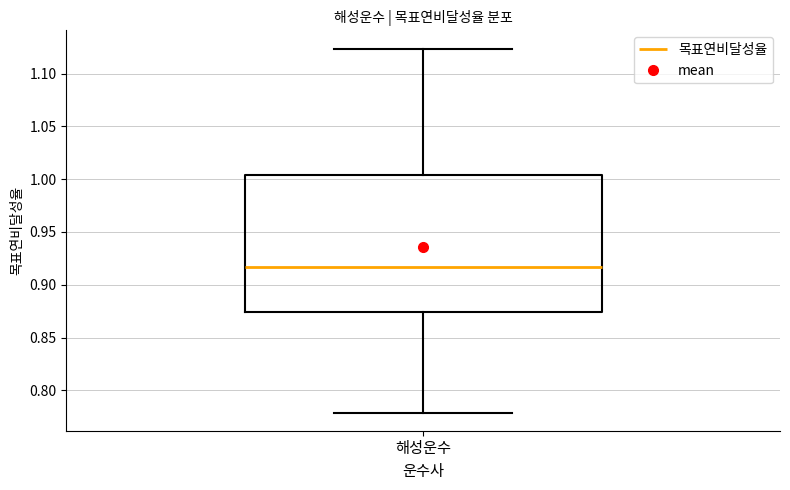

Transcribe this box plot: give where the median line is, the range the box spans, and where the two whiskers end, as read against the y-axis. The values are not printed on the chart, so give them approximately, as read against the axis.

median 0.915, box 0.875 to 1.005, whiskers 0.780 to 1.125